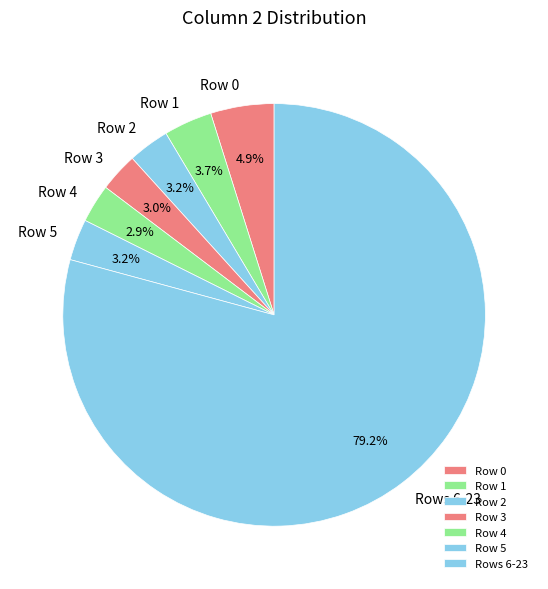

Is there a majority slice in this chart?

Yes